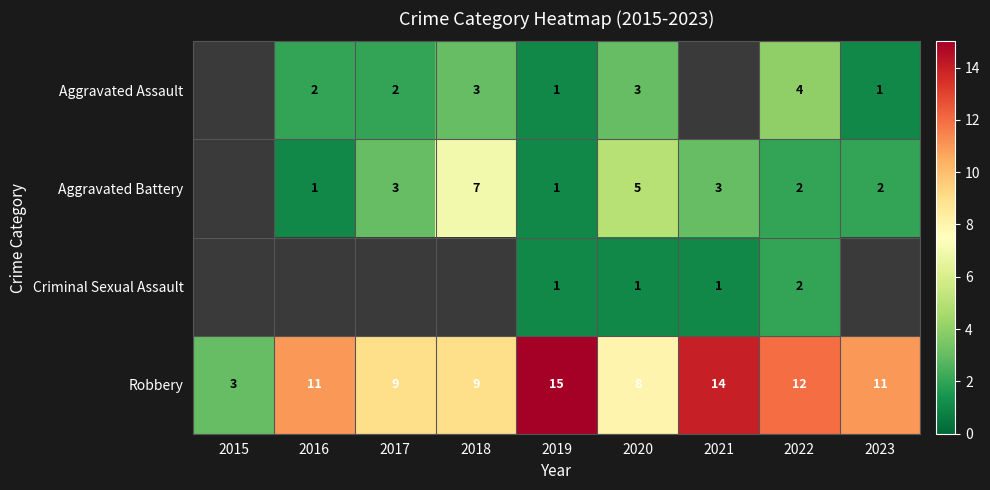

True or false: Criminal Sexual Assault has a value of 1 at 2020.

True